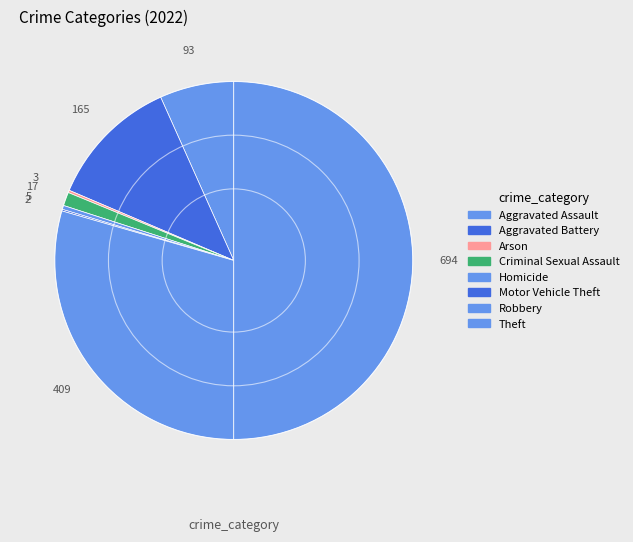

True or false: Aggravated Assault accounts for 1% of the total.

False